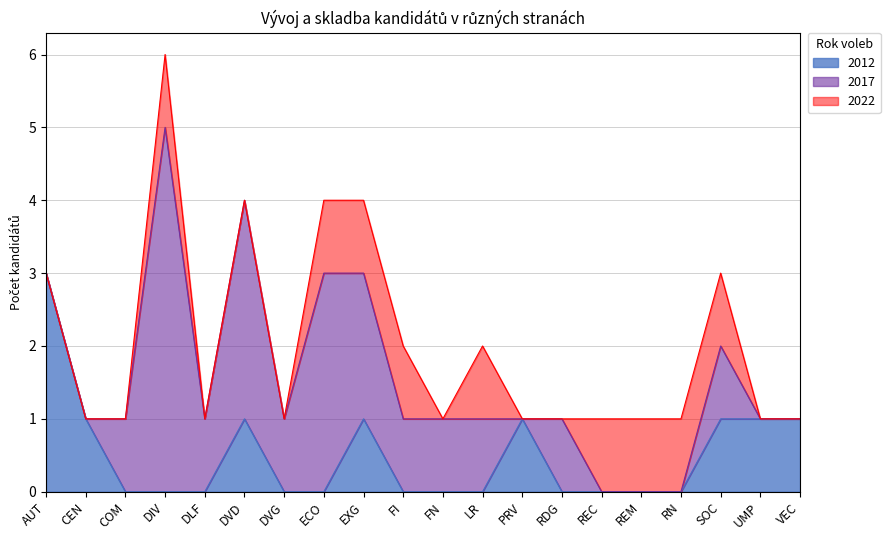

What are all the series names shown in the legend?

2012, 2017, 2022